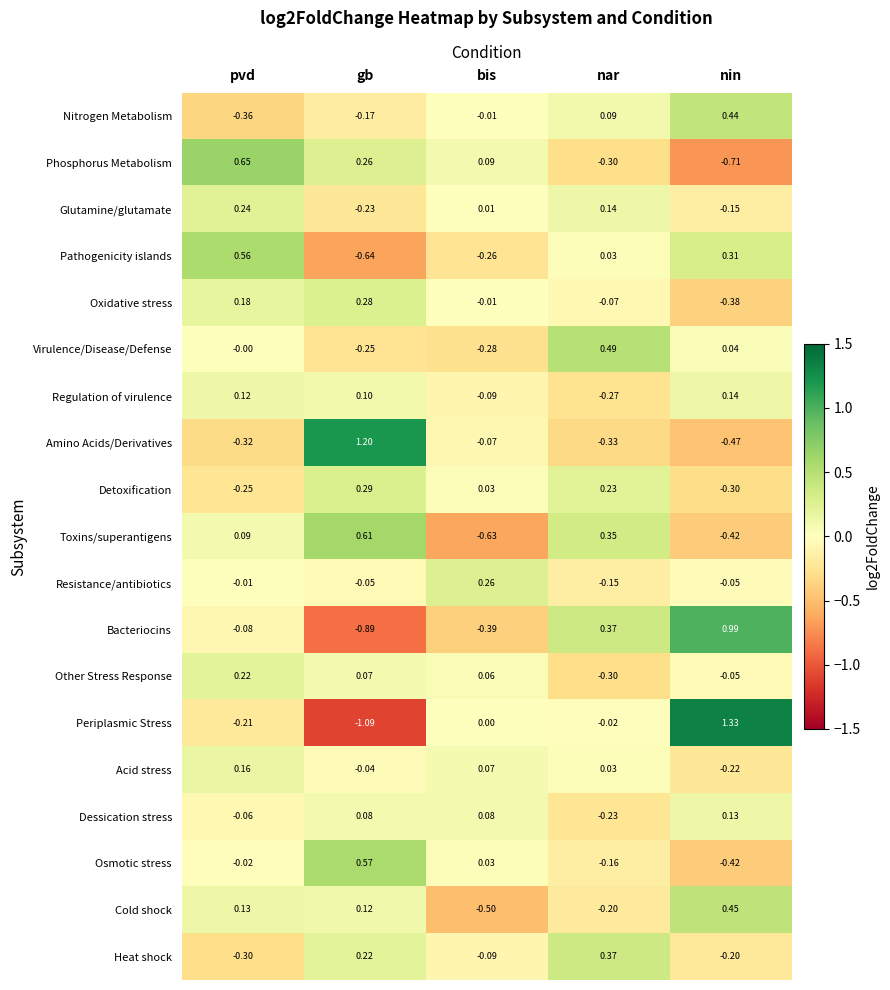

Between pvd and nar, which series saw the biggest shift?

Phosphorus Metabolism